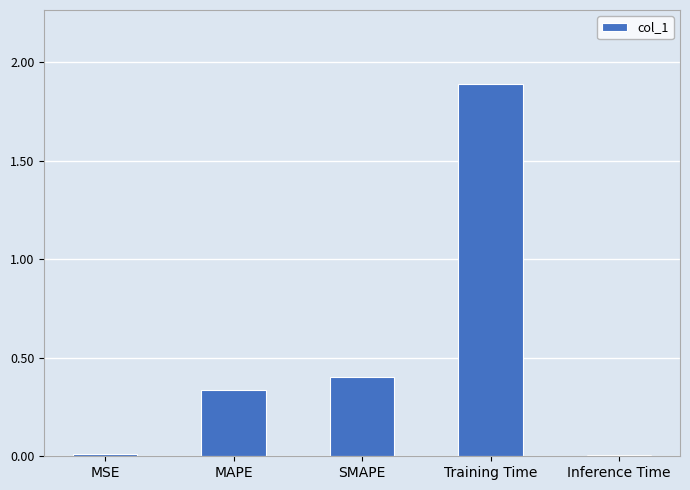

Count the number of categories in the chart.

5